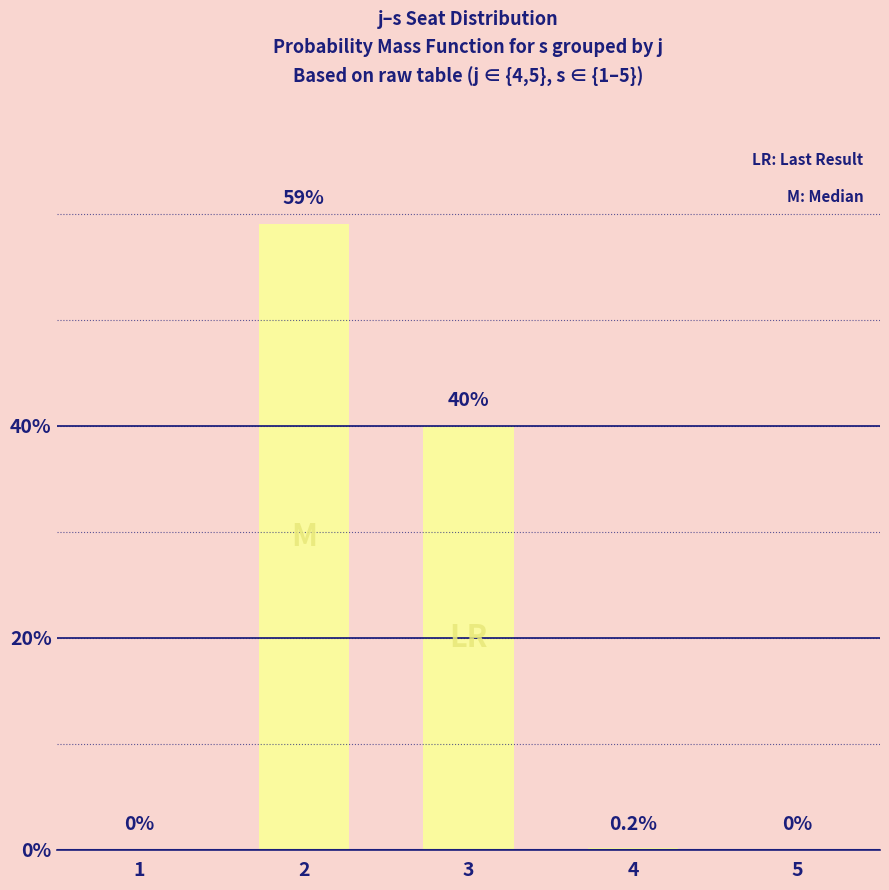

Is it true that the value at 3 is 0.4?

True